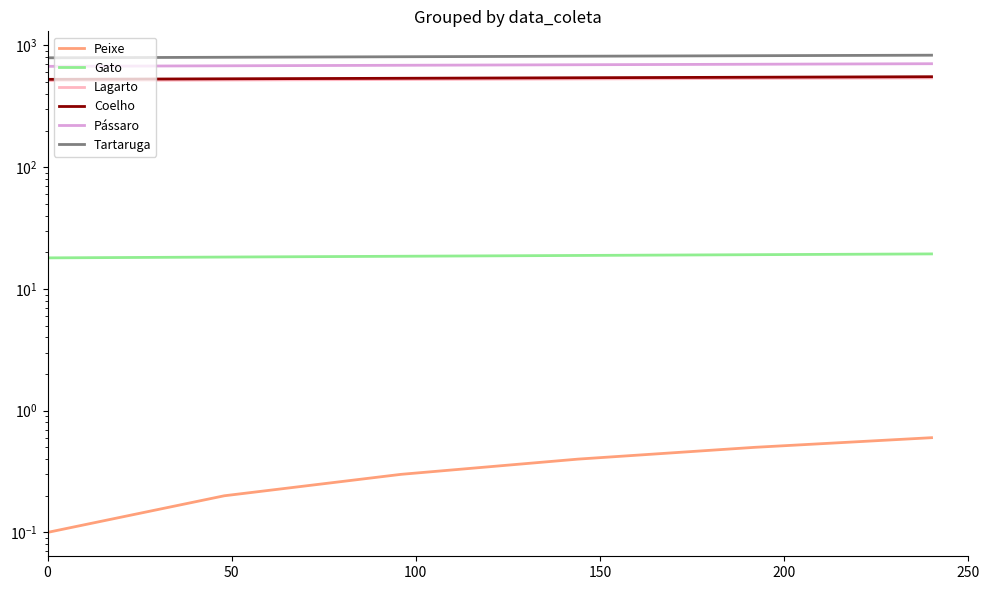

True or false: Coelho has a value of 548.5 at 200.

True